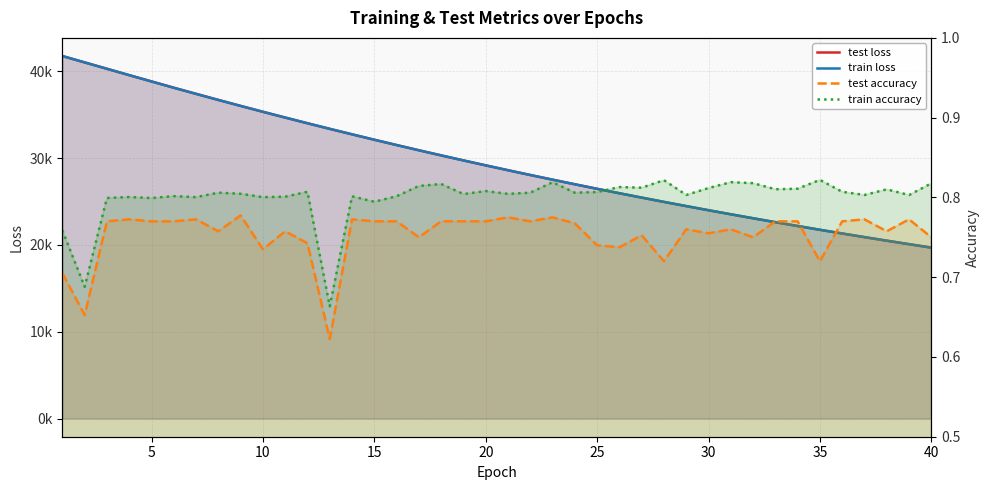

True or false: test accuracy has a value of 0.3 at 0.

False